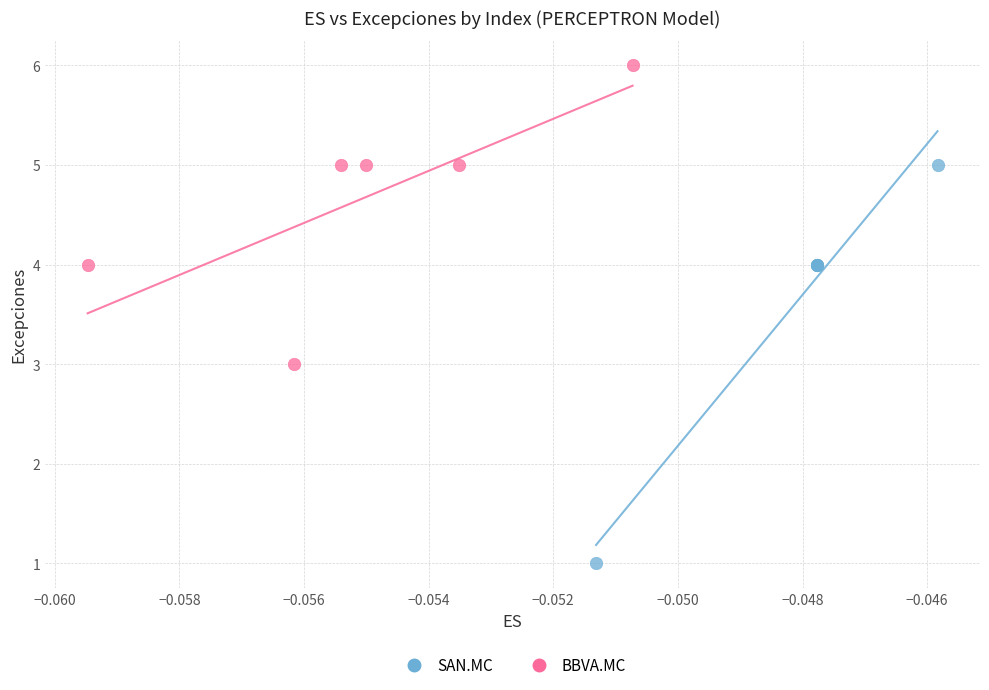

Which series has the largest Y range (max minus min)?

SAN.MC